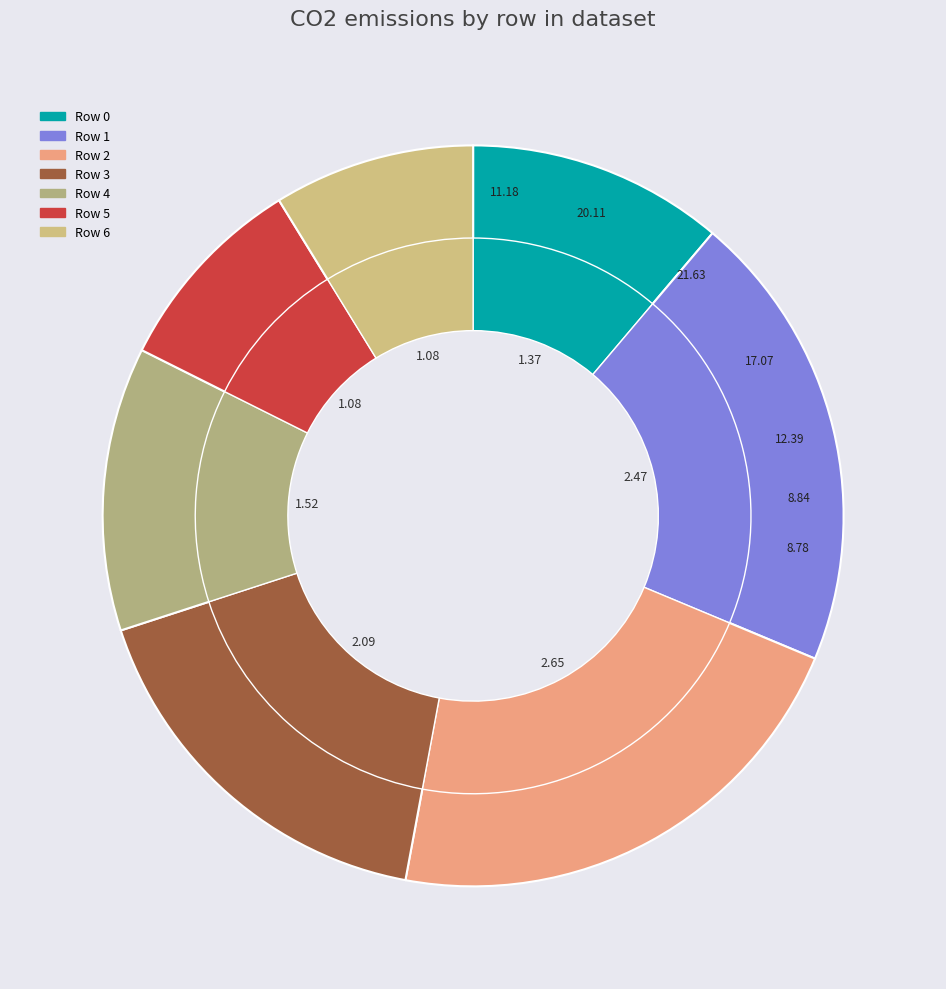

What portion of the pie excludes Row 0?

88.8%